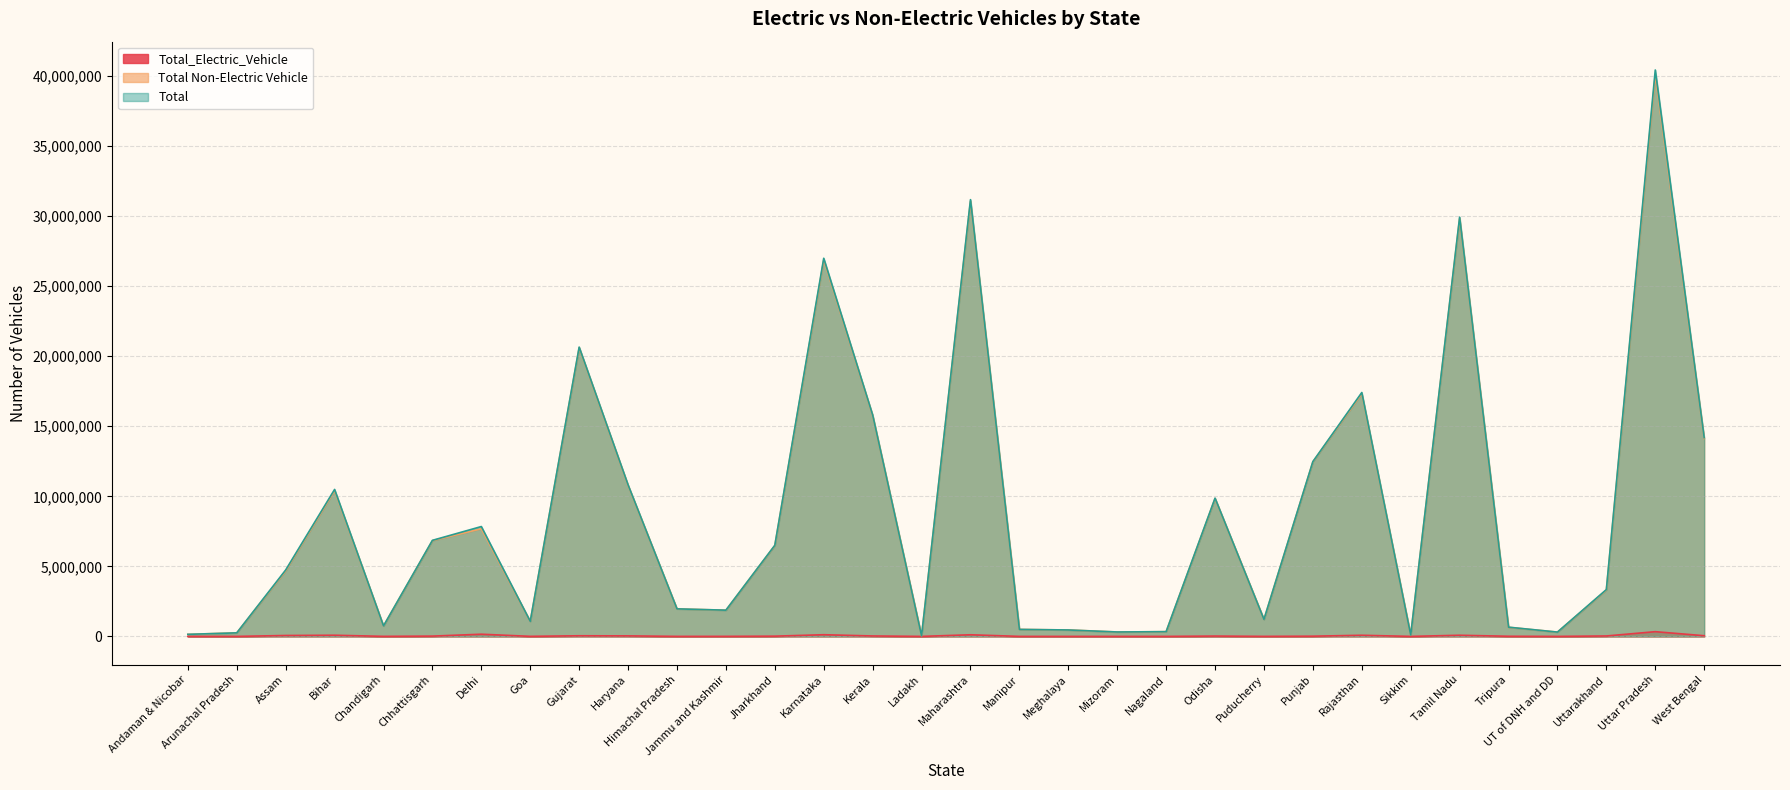

Read the Total Non-Electric Vehicle value at Maharashtra, to the nearest 10.

31058990